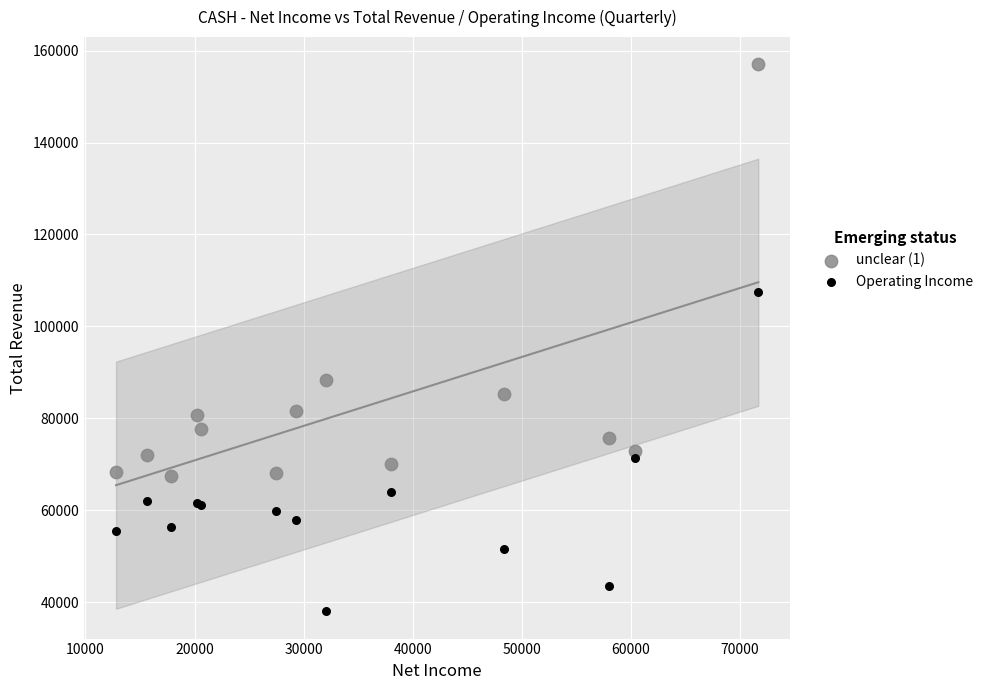

In the unclear (1) series, what Y value is closest to 112200?

88300